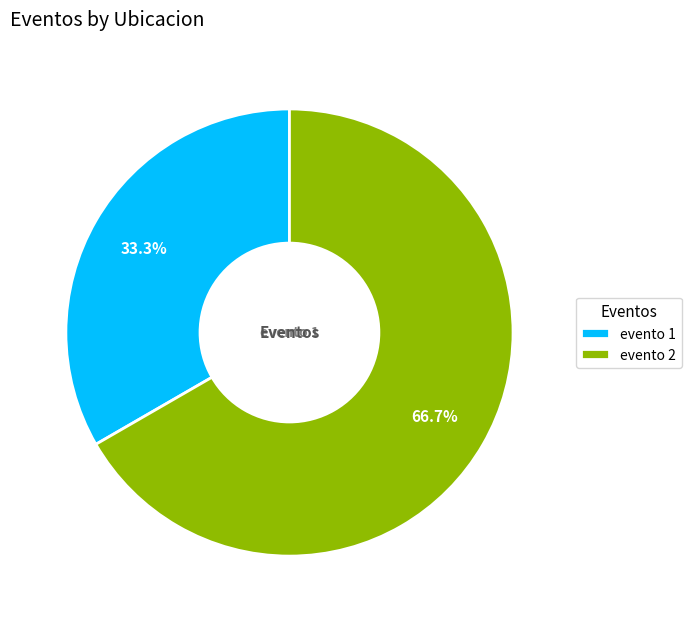

To the nearest percent, what percentage of the pie is evento 2?

67%